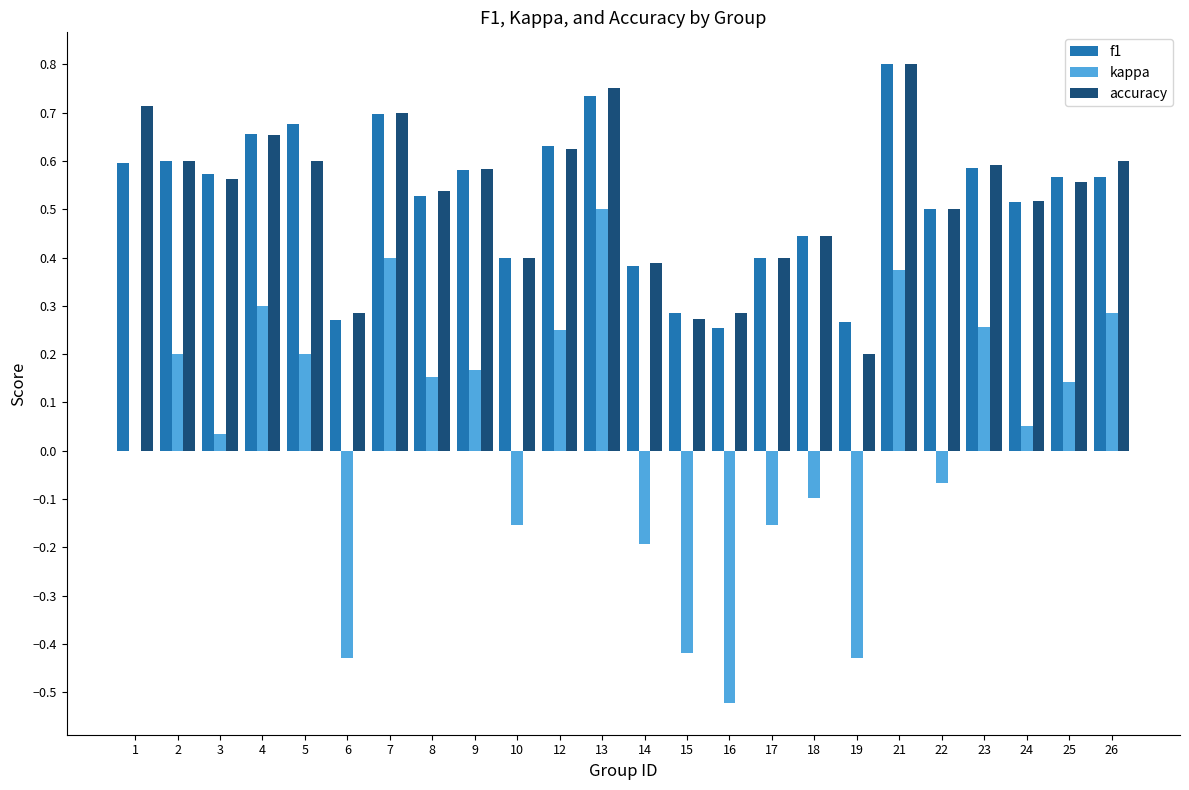

Is it true that accuracy equals 0.2 at 17?

False